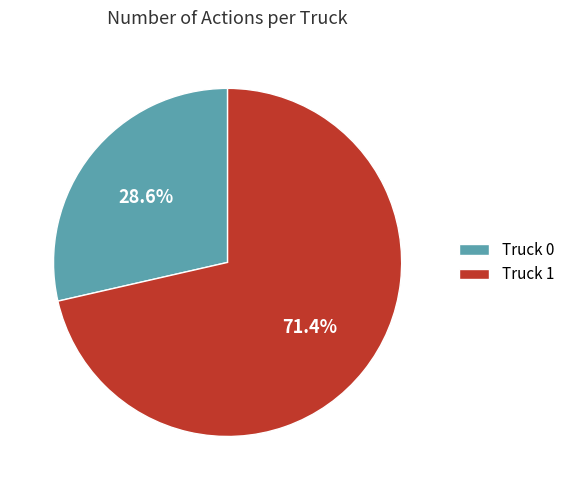

Is it true that Truck 1 is 71% of the pie?

True